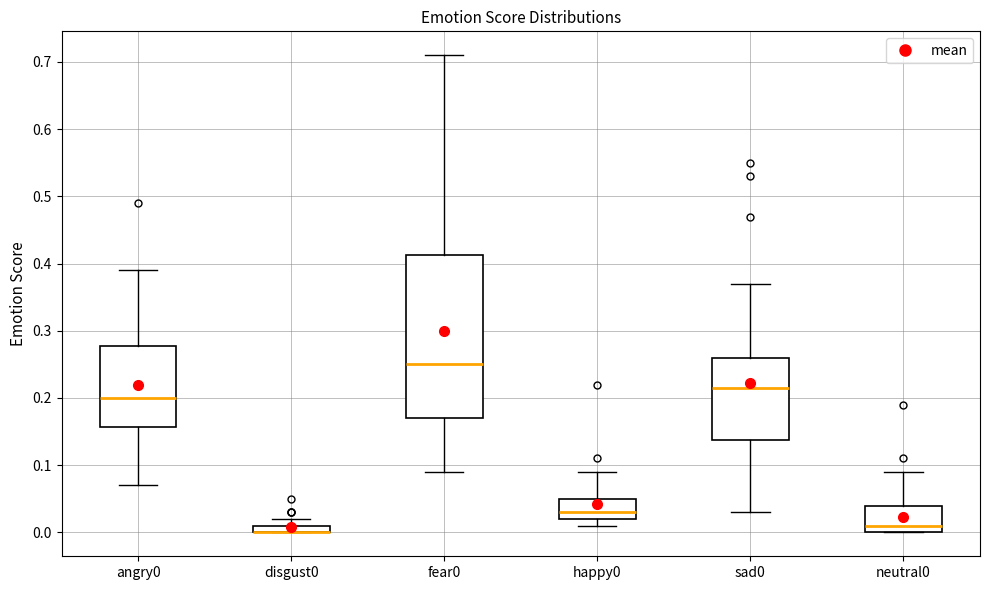

Where is the lower edge of the box for neutral0 on the y-axis? The values are not printed on the chart, so give them approximately, as read against the axis.

0.00